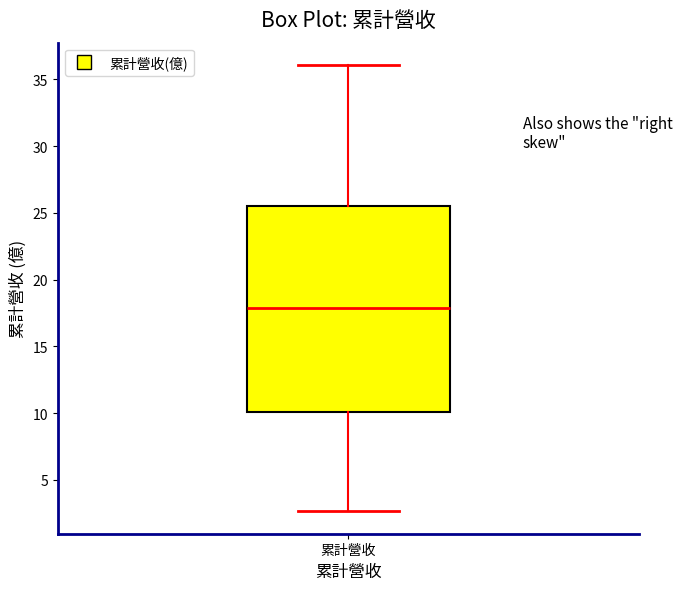

Read this box plot against the y-axis: the position of the median line, the range covered by the box, and the ends of both whiskers. The values are not printed on the chart, so give them approximately, as read against the axis.

median 18.0, box 10.0 to 25.5, whiskers 2.5 to 36.0